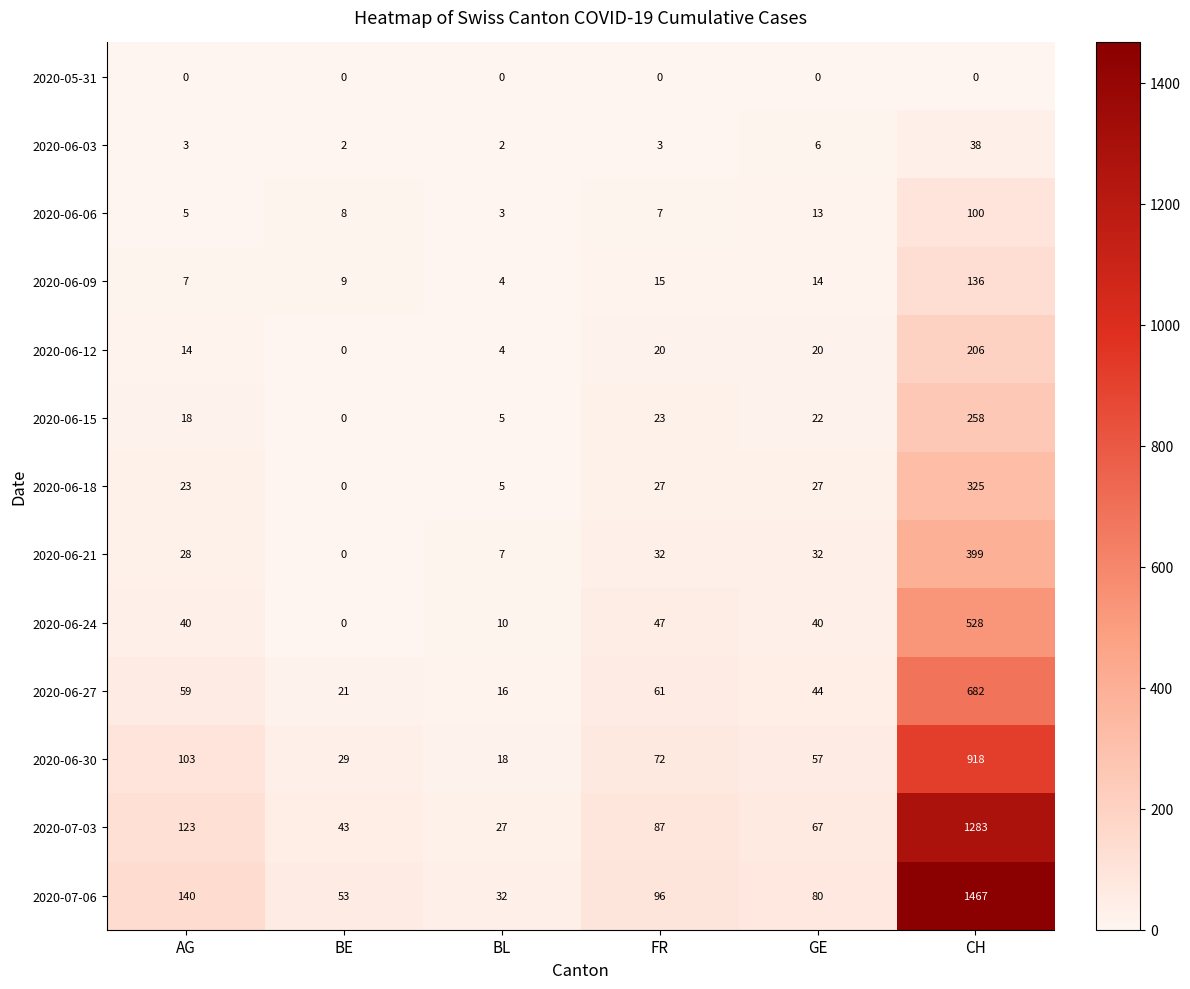

Which series has the largest range (max minus min)?

2020-07-06